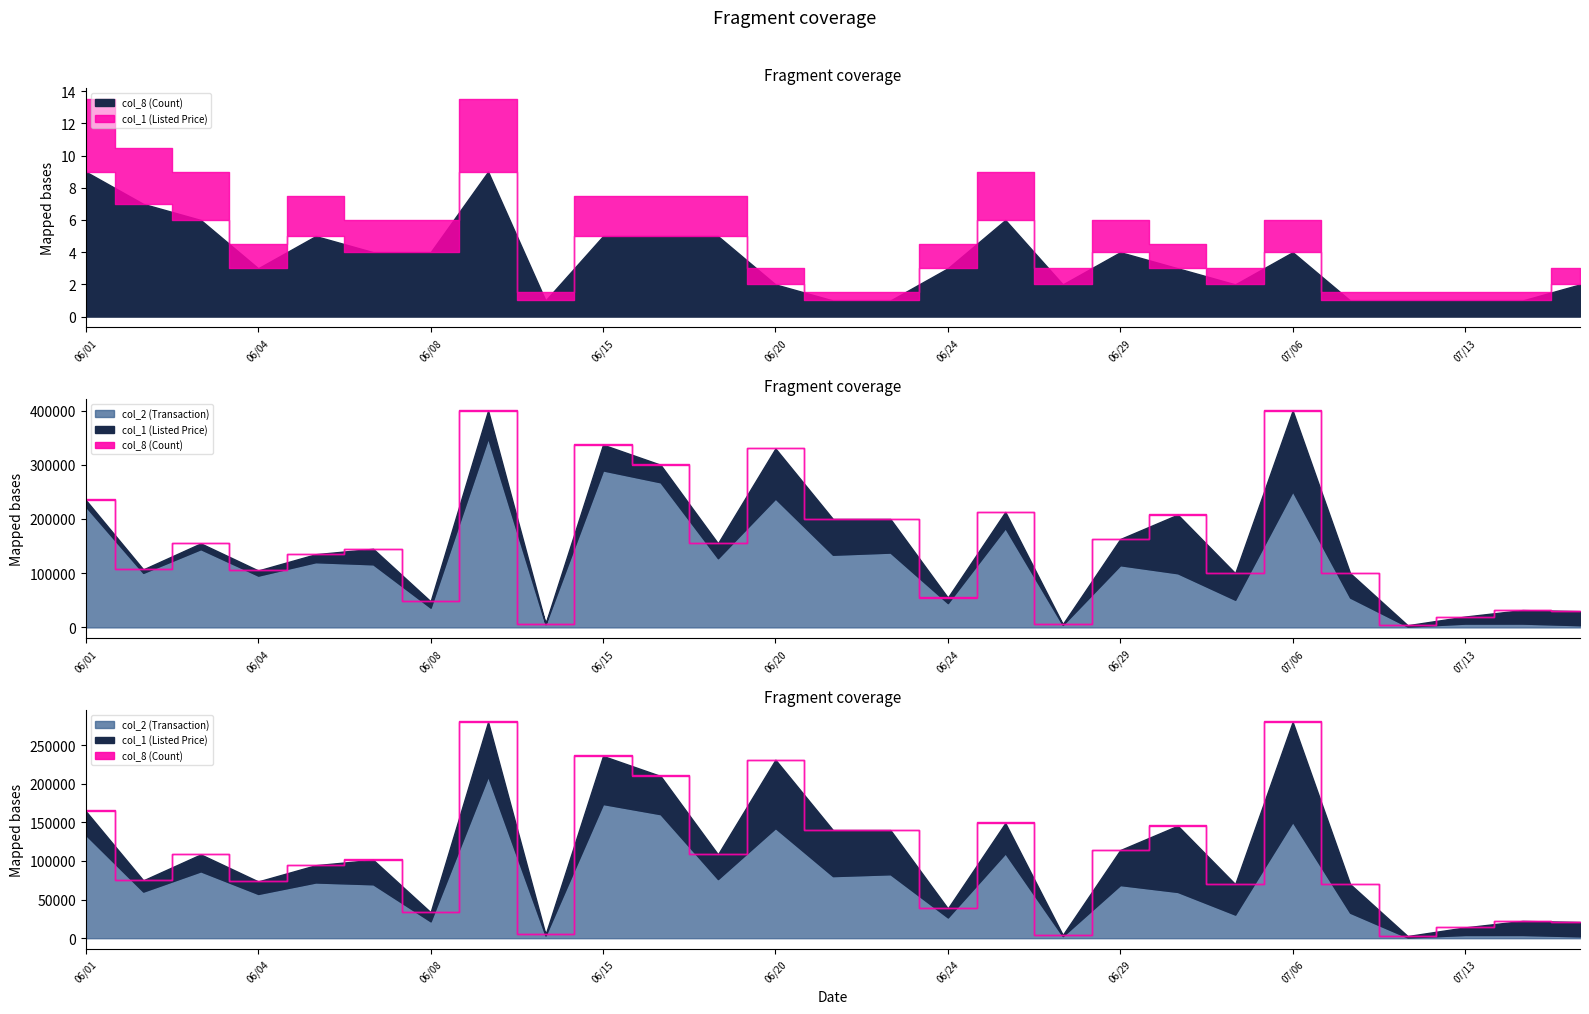

What is the difference between the highest and lowest values at 07/07?

99999